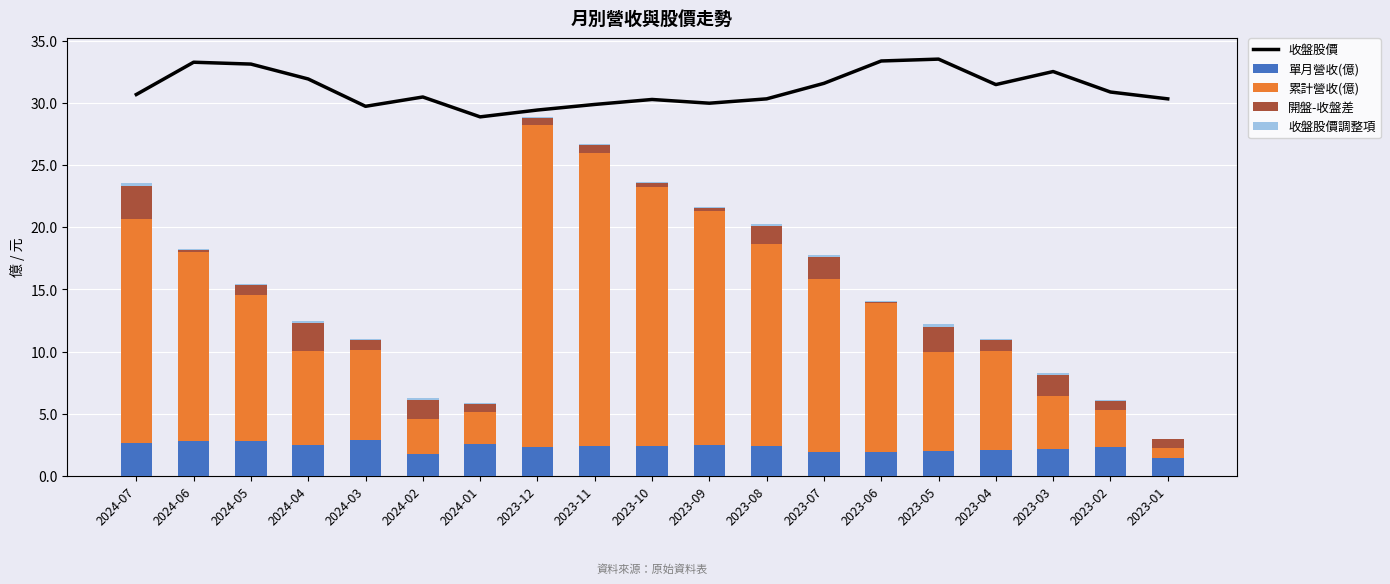

What are all the series names shown in the legend?

收盤股價, 單月營收(億), 累計營收(億), 開盤-收盤差, 收盤股價調整項